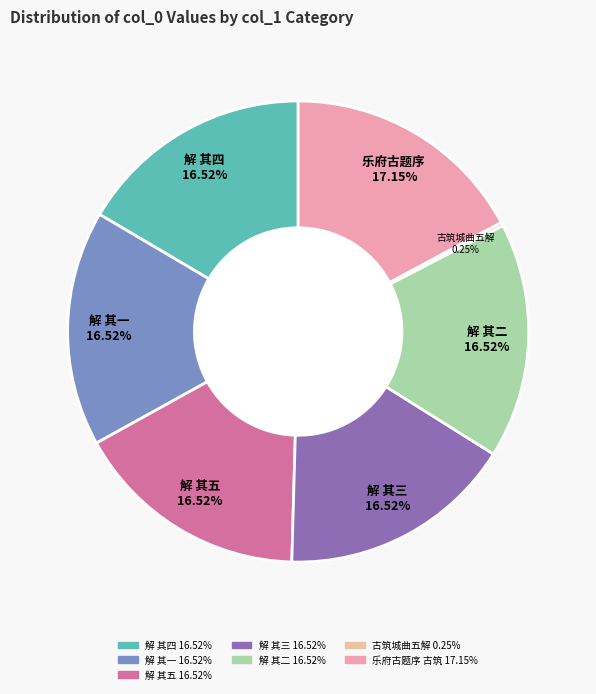

Does any single category account for the majority?

No